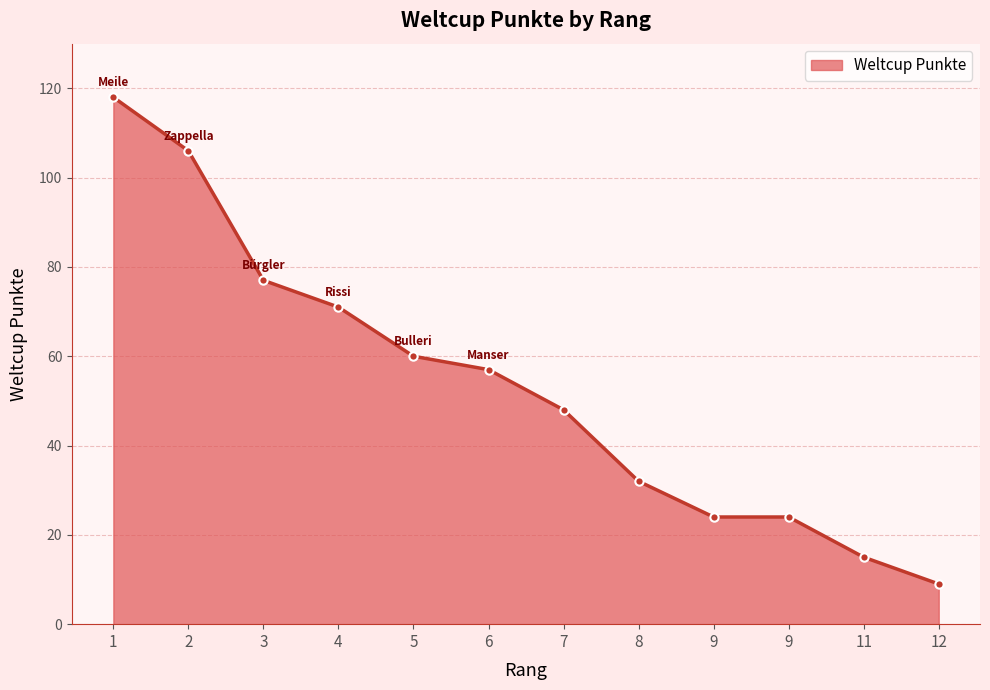

Is this an area chart (filled region under the line)?

Yes